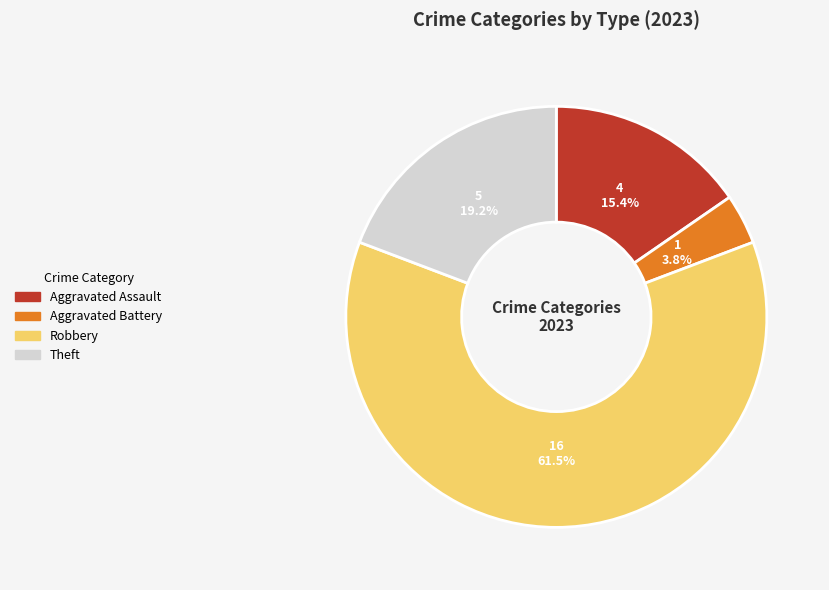

Count the number of slices in the pie.

4